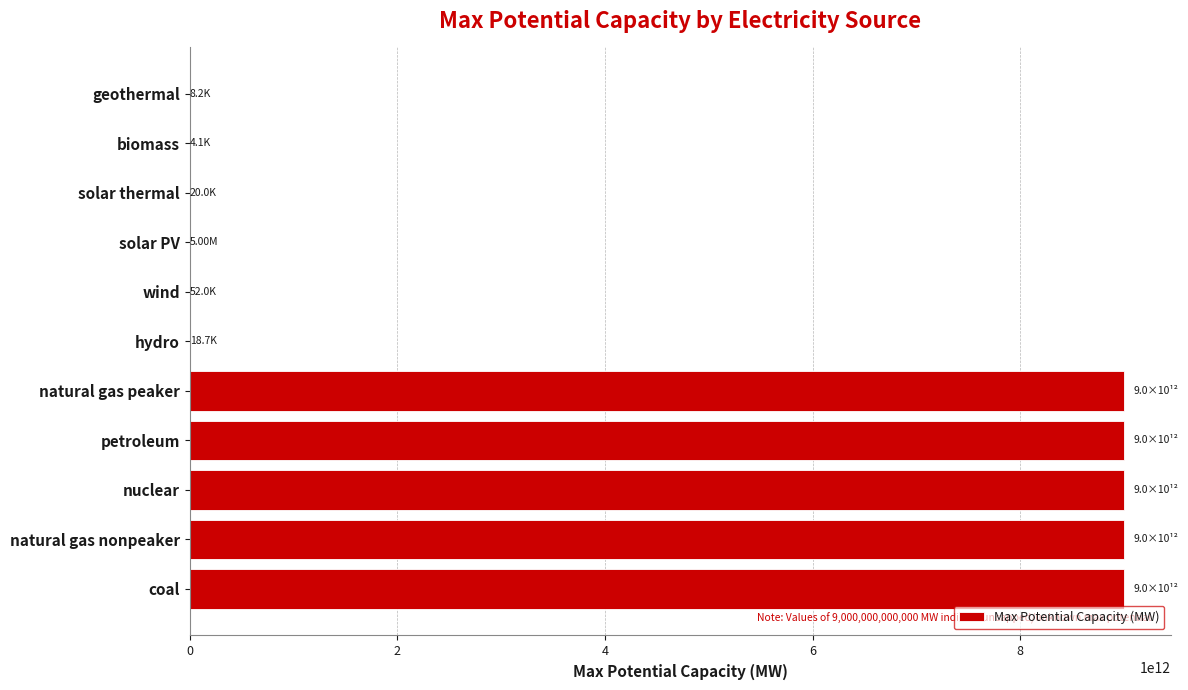

How many series are shown in this chart?

1